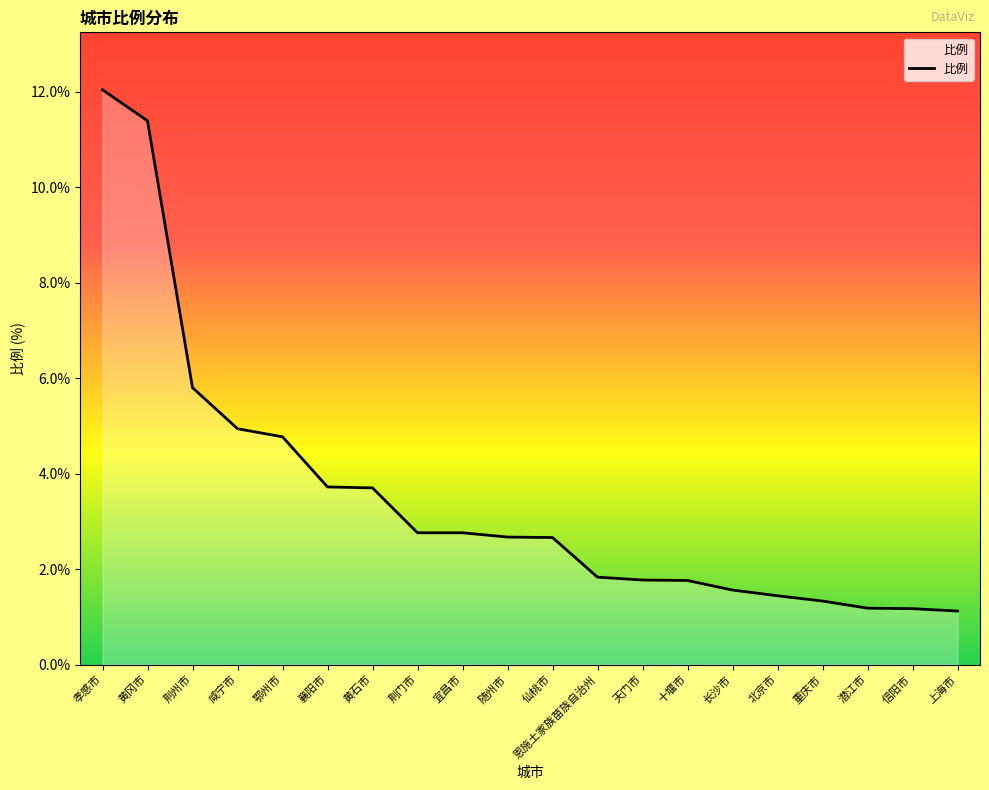

Which label corresponds to the largest value in the chart?

孝感市